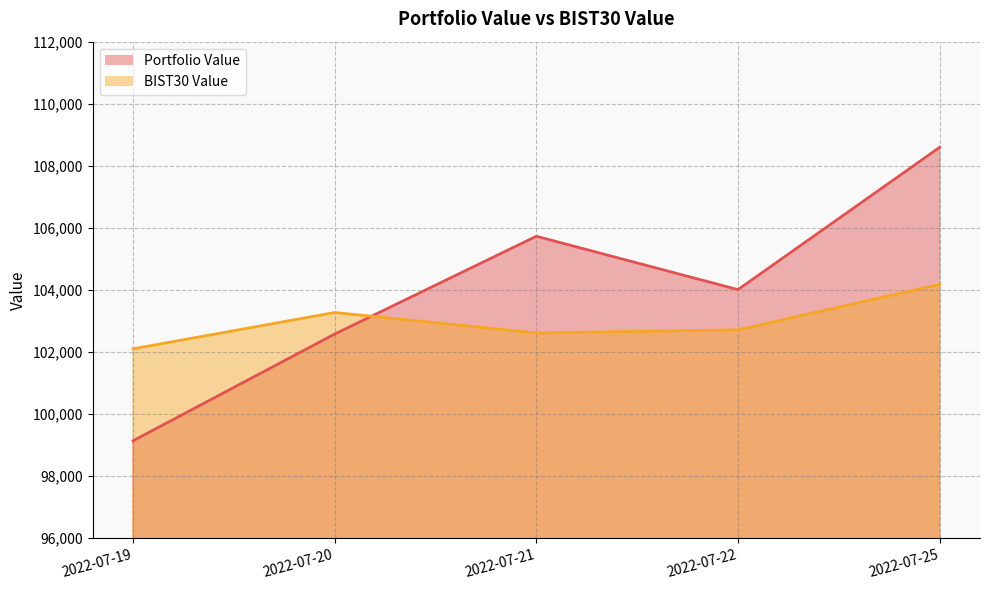

How many data points does each series have?

5